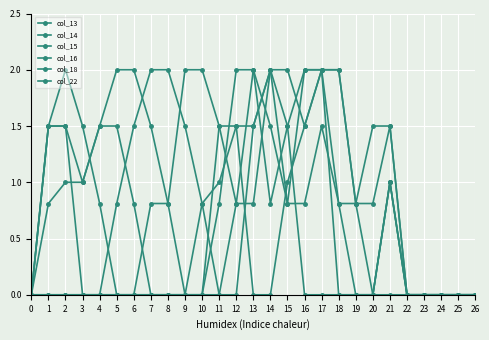

Does the chart display data point markers on the line(s)?

Yes